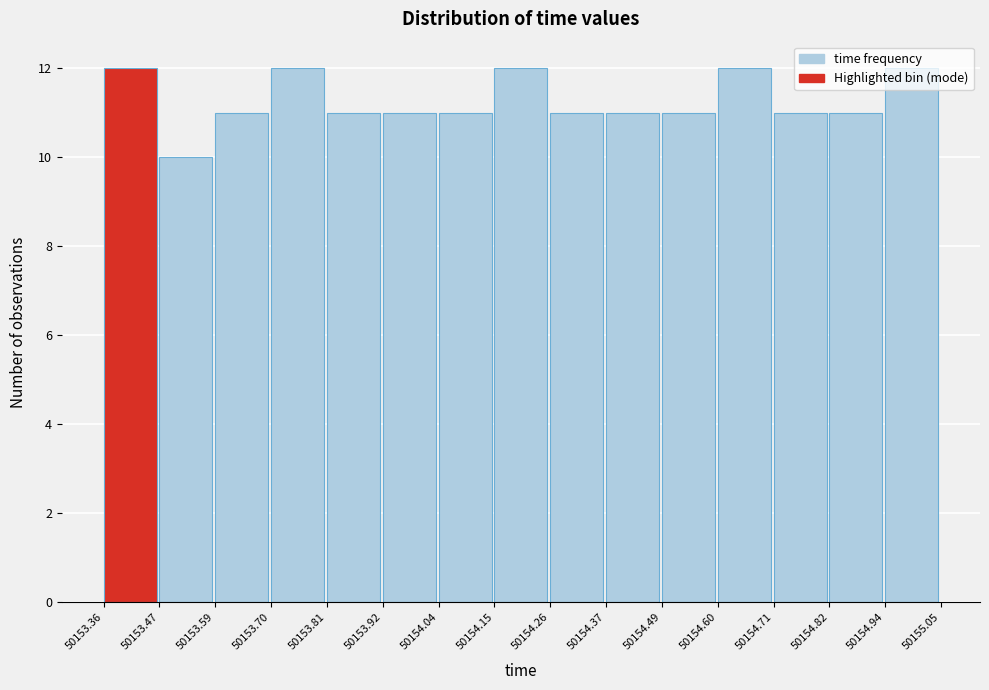

Reading left to right, list every bar in this chart as the range it spans on the x-axis followed by its height. The values are not printed on the chart, so give them approximately, as read against the axis.

50153.36 to 50153.47: 12
50153.47 to 50153.59: 10
50153.59 to 50153.70: 11
50153.70 to 50153.81: 12
50153.81 to 50153.92: 11
50153.92 to 50154.04: 11
50154.04 to 50154.15: 11
50154.15 to 50154.26: 12
50154.26 to 50154.37: 11
50154.37 to 50154.49: 11
50154.49 to 50154.60: 11
50154.60 to 50154.71: 12
50154.71 to 50154.82: 11
50154.82 to 50154.94: 11
50154.94 to 50155.05: 12